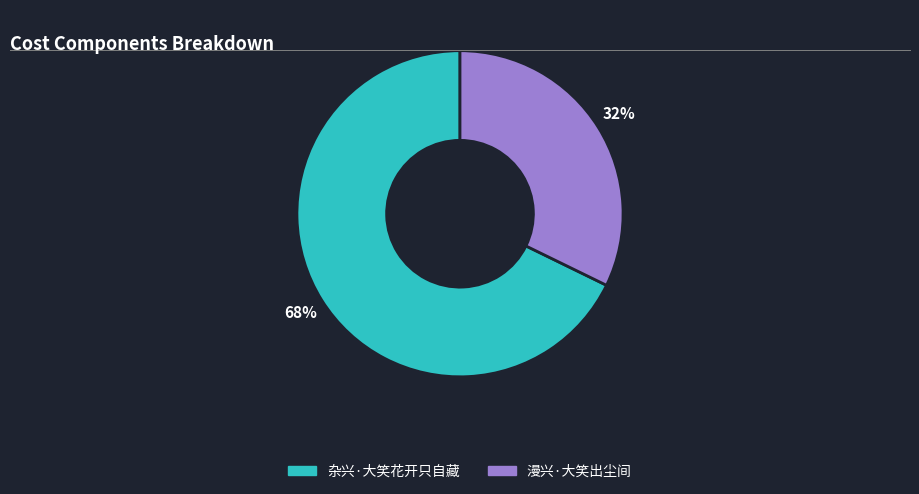

What is the ratio of the value at 漫兴·大笑出尘间 to the value at 杂兴·大笑花开只自藏?

0.5